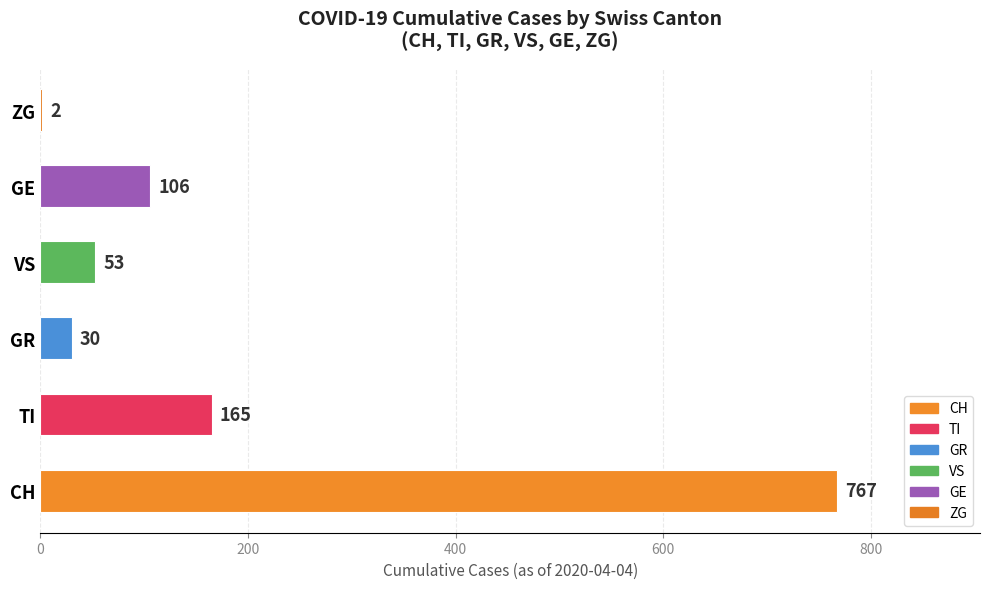

What is the sum of the values at TI and CH?

932